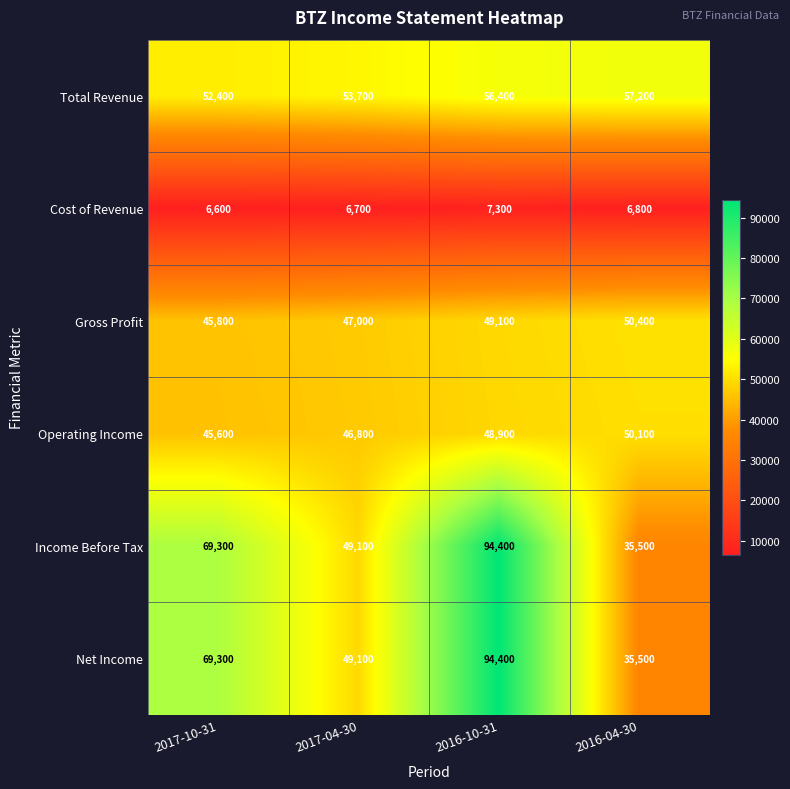

The Operating Income series shows 76488 at 2017-10-31. True or false?

False